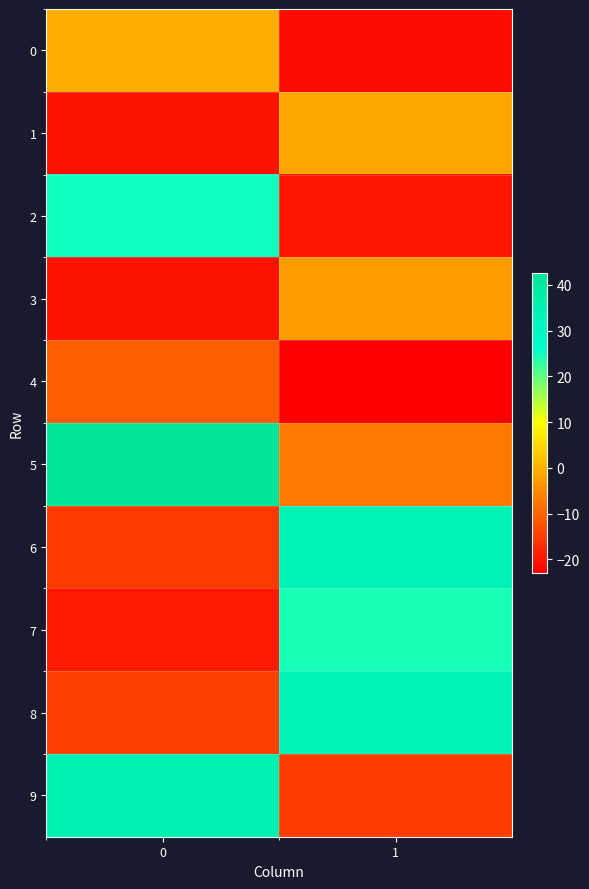

Which series has the largest range (max minus min)?

5